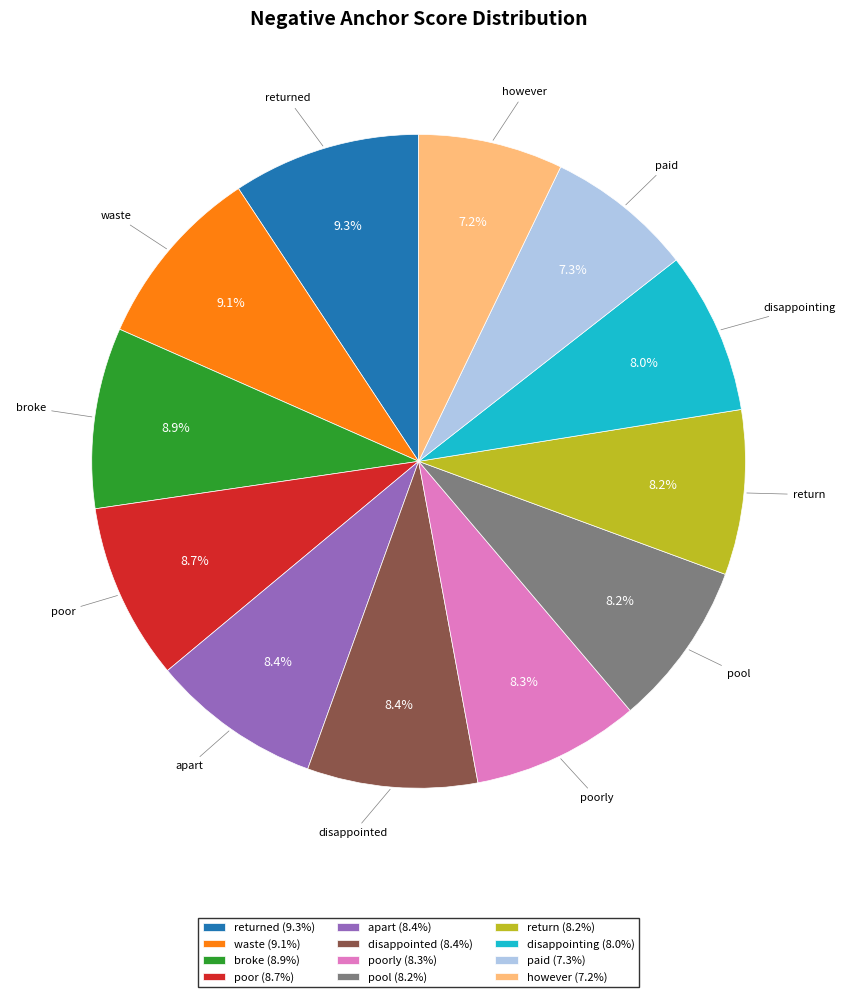

Count the number of slices in the pie.

12